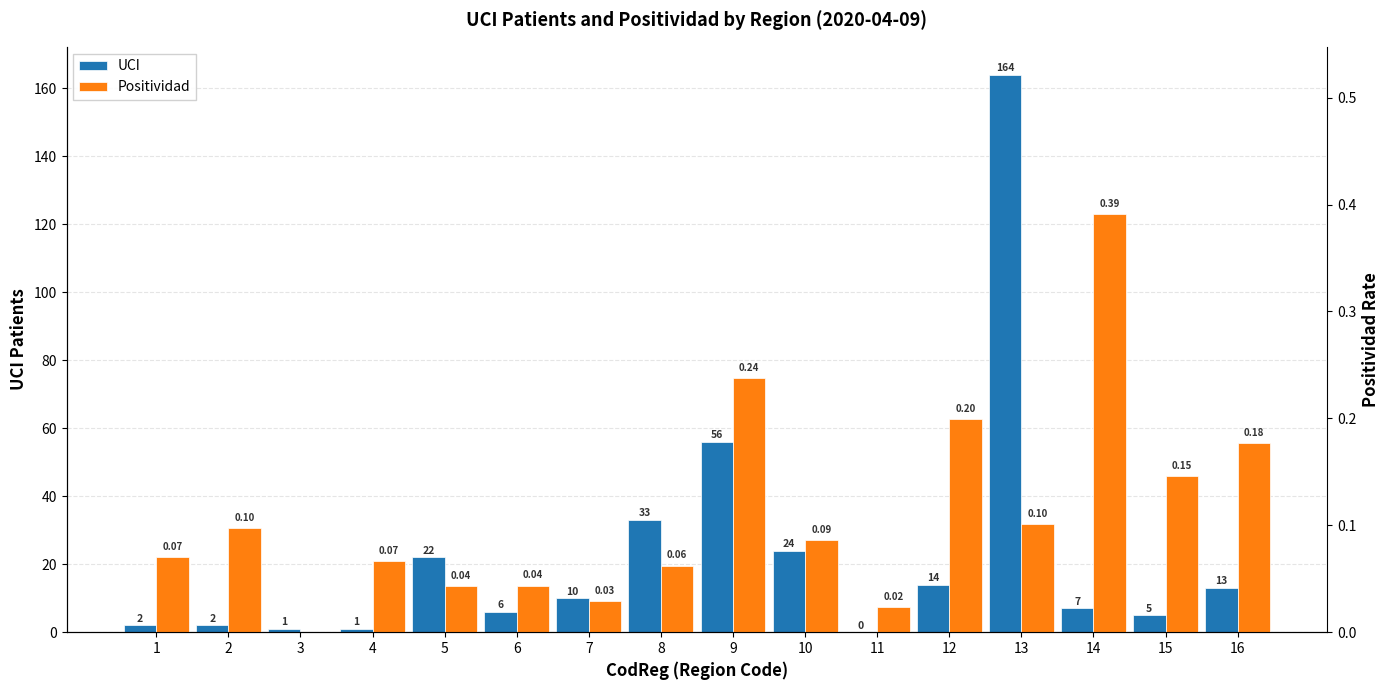

Is it true that UCI equals 5.0 at 15?

True